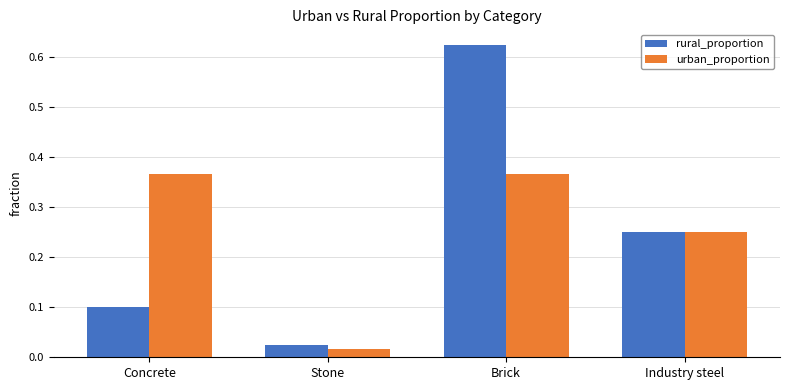

At which label is rural_proportion closest to 0?

Stone